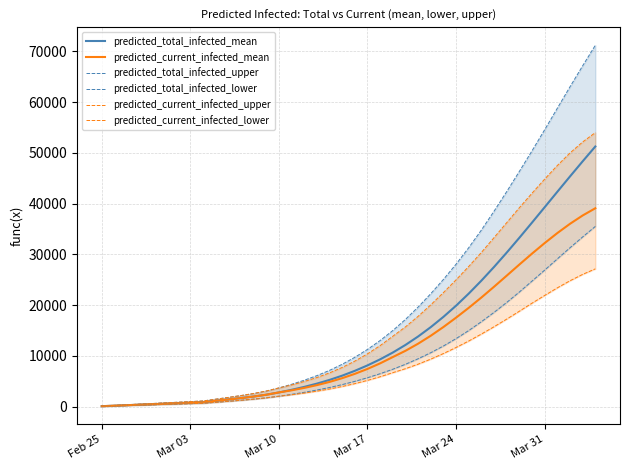

Reading right to left, what are all the values shown in this chart?

predicted_total_infected_mean: 51267	48347	45369	42349	39310	36280	33288	30364	27539	24840	22290	19907	17702	15679	13835	12169	10672	9334	8137	7067	6115	5277	4545	3899	3324	2808	2360	2000	1696	1419	1155	890	791	692	593	494	396	297	198	99
predicted_current_infected_mean: 39098	37675	36035	34212	32243	30165	28011	25819	23640	21516	19482	17547	15702	13982	12416	11014	9782	8542	7444	6474	5621	4881	4249	3702	3225	2808	2360	2000	1696	1419	1155	890	791	692	593	494	396	297	198	99
predicted_total_infected_upper: 71208	67168	63034	58814	54580	50422	46367	42382	38526	34814	31333	28088	25082	22266	19630	17202	15006	13041	11289	9733	8359	7158	6120	5213	4411	3698	3085	2598	2191	1824	1475	1125	1000	875	750	625	500	375	250	125
predicted_total_infected_lower: 35520	33454	31321	29128	26919	24754	22601	20544	18591	16749	15010	13416	11963	10642	9444	8360	7382	6503	5710	4996	4355	3785	3282	2833	2430	2066	1747	1488	1267	1064	869	675	600	525	450	375	300	225	150	75
predicted_current_infected_upper: 54007	52163	49994	47525	44847	42064	39210	36262	33314	30403	27635	25003	22485	20075	17806	15728	13881	12041	10414	8983	7734	6658	5745	4963	4286	3698	3085	2598	2191	1824	1475	1125	1000	875	750	625	500	375	250	125
predicted_current_infected_lower: 27160	26071	24817	23418	21922	20399	18816	17262	15757	14319	12944	11669	10475	9375	8380	7490	6707	5903	5185	4546	3980	3485	3057	2683	2355	2066	1747	1488	1267	1064	869	675	600	525	450	375	300	225	150	75